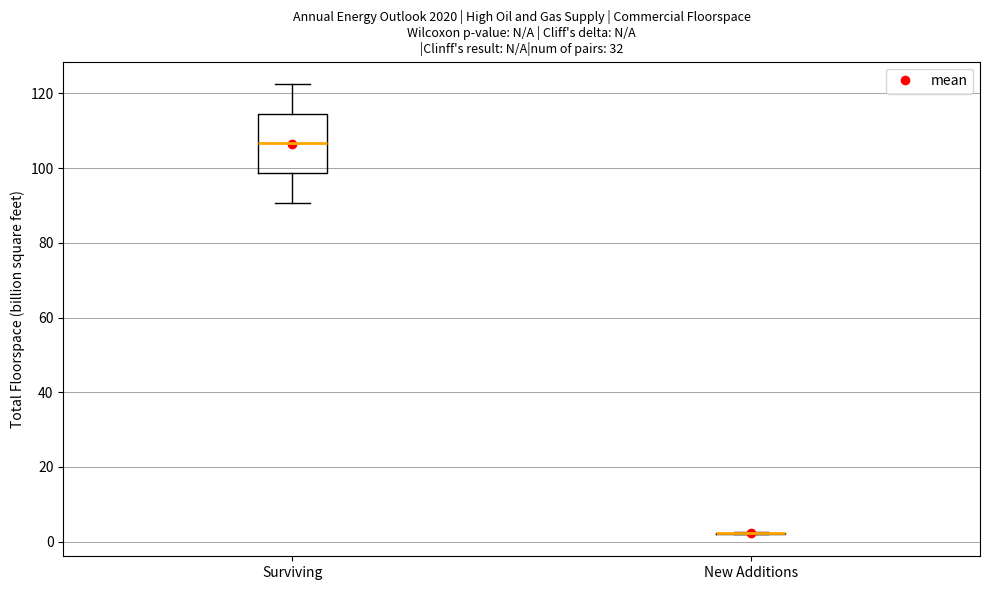

Comparing the boxes themselves (not the whiskers), which one is the tallest?

Surviving